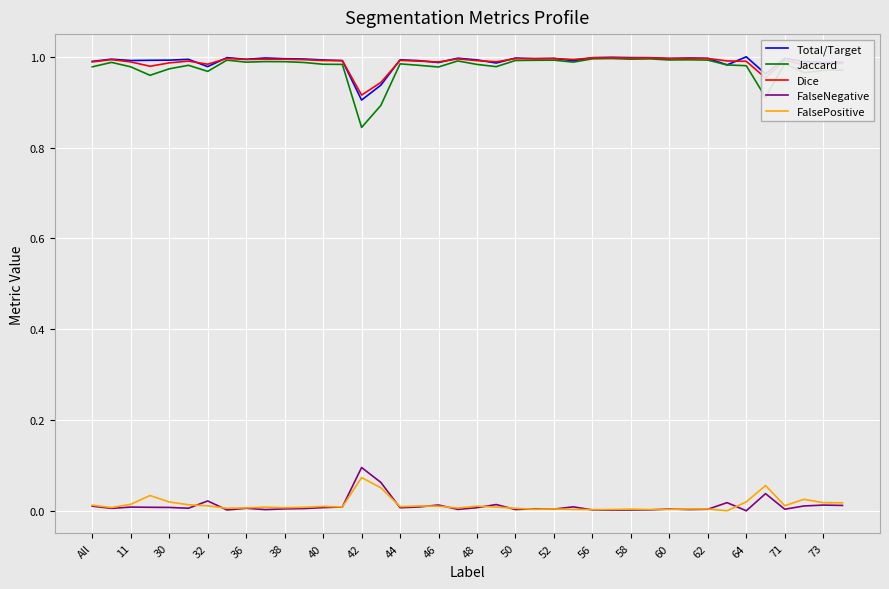

True or false: Jaccard and FalseNegative intersect in this chart.

False